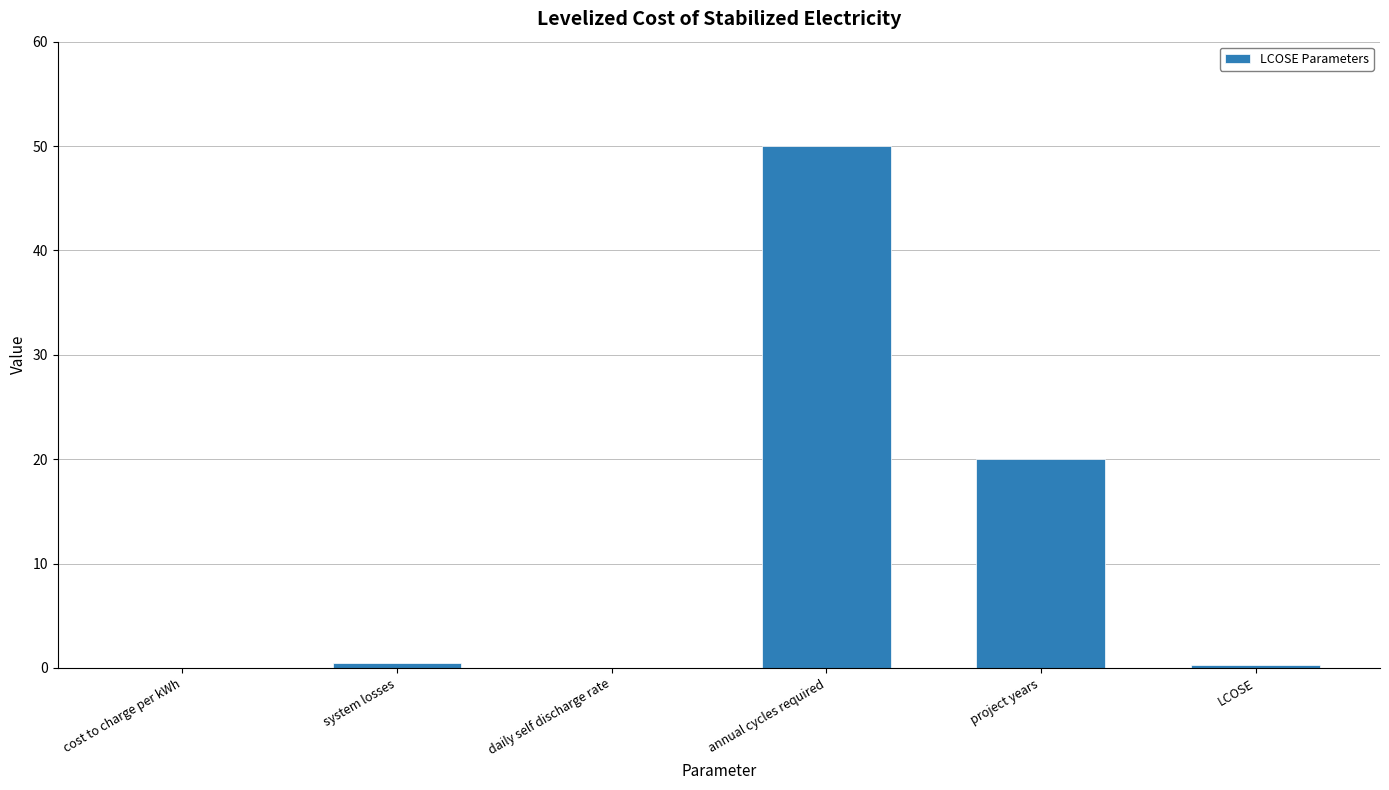

What is the sum of all values?

70.7